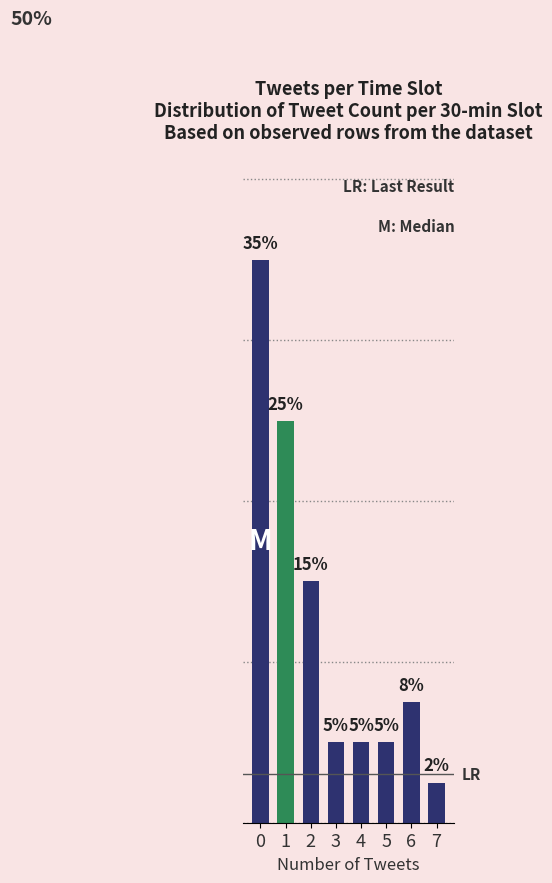

Does the chart contain any negative values?

No